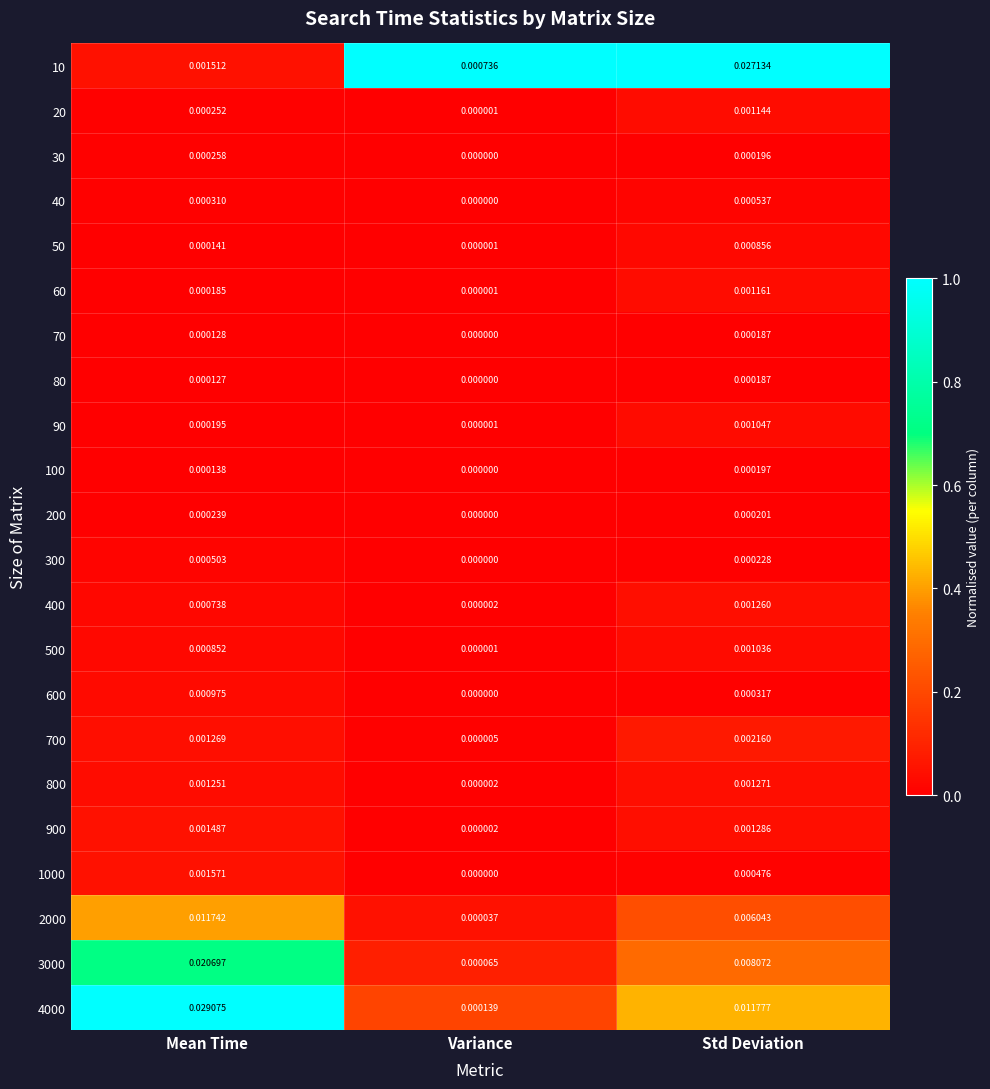

Which series changed the most between Mean Time and Variance?

4000